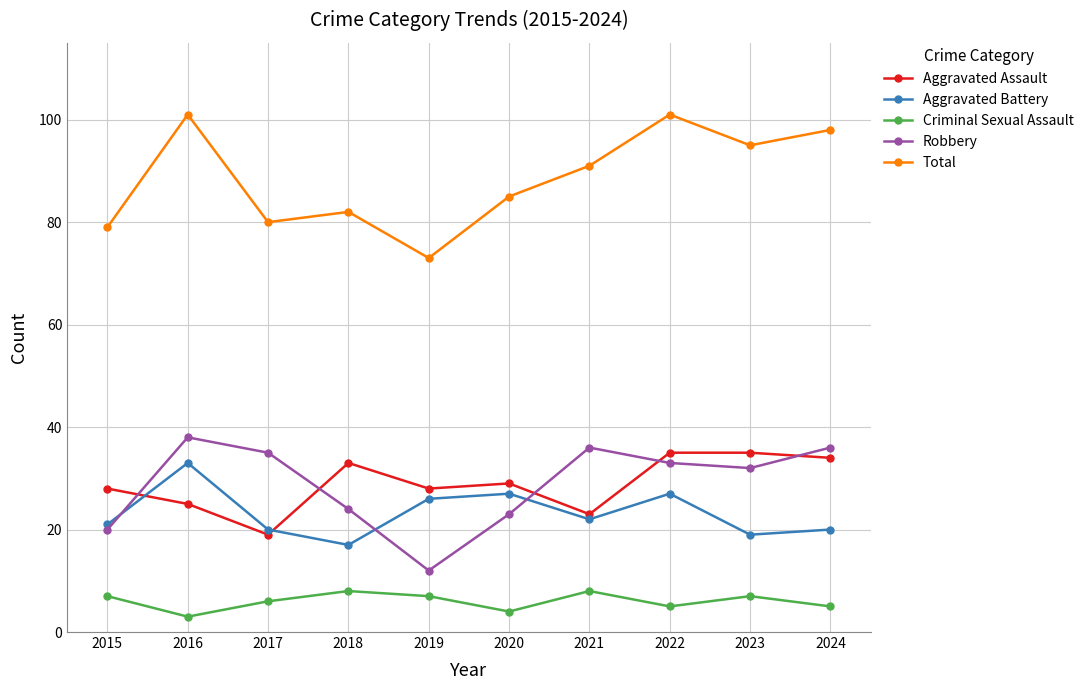

What is the value of the Aggravated Assault point at the 10th from the left?

34